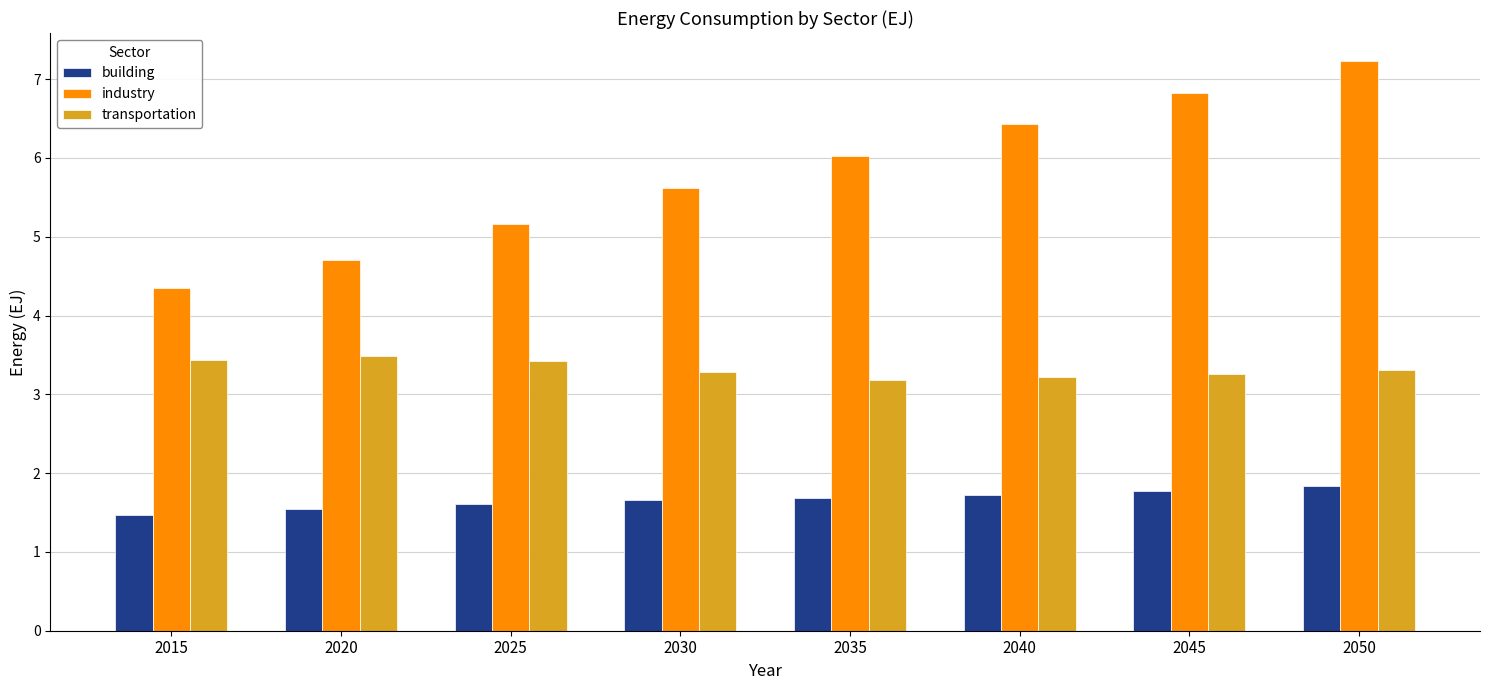

What is the difference between the highest and lowest values at 2040?

4.7